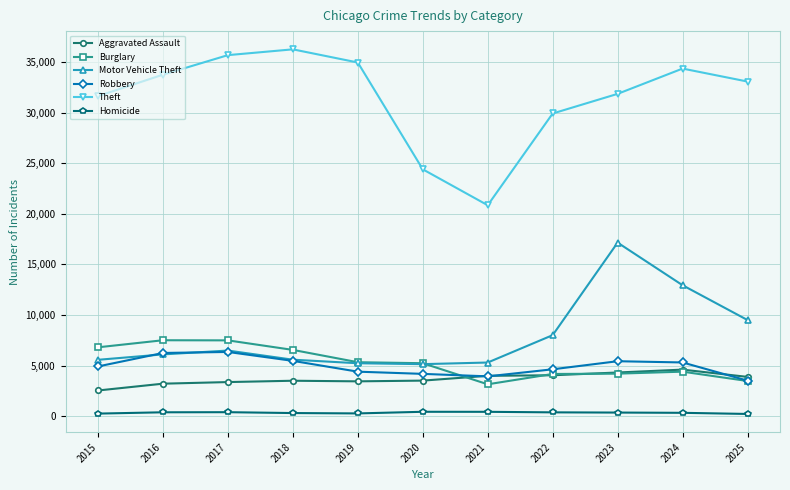

True or false: Aggravated Assault and Homicide intersect in this chart.

False